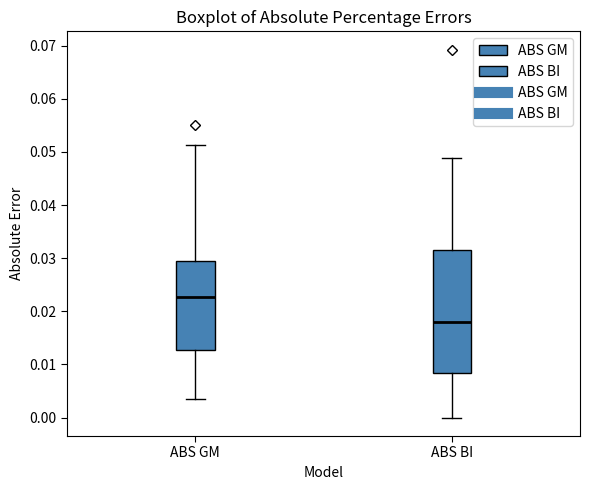

Which box is the tallest, from its lower edge to its upper edge?

ABS BI